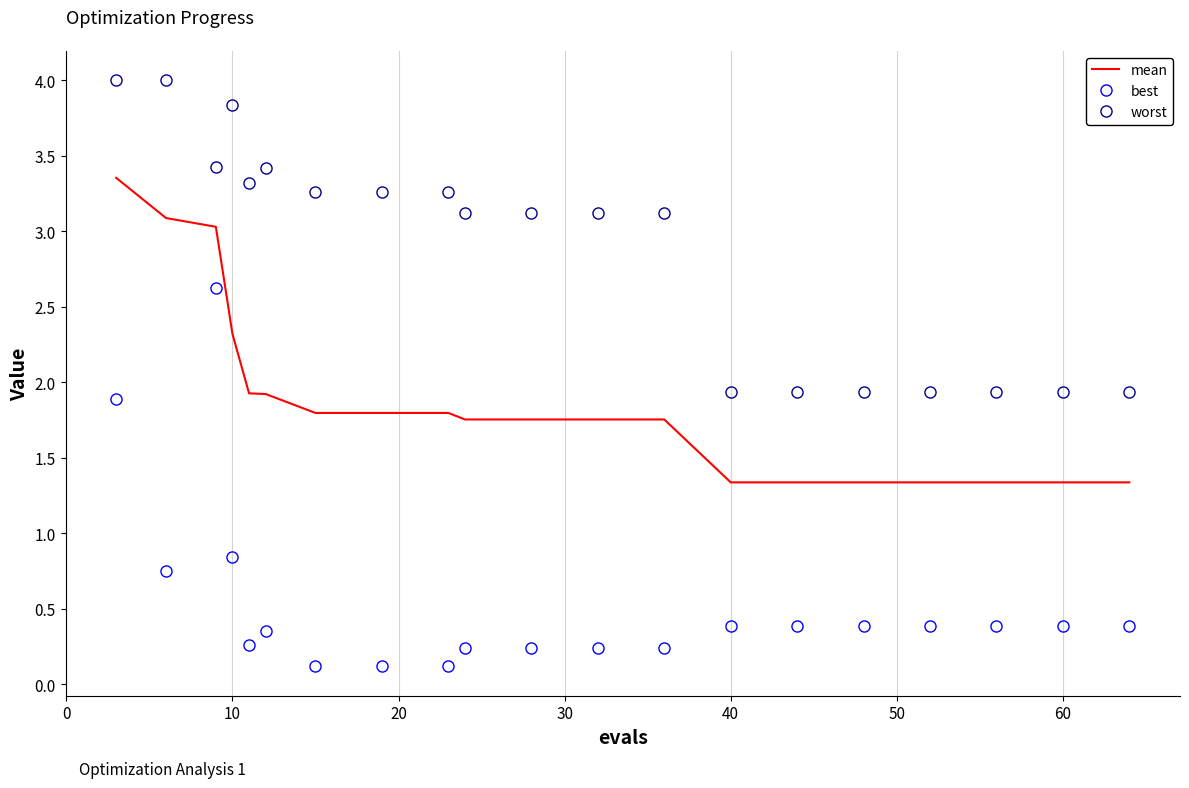

True or false: best and worst cross at least once.

False